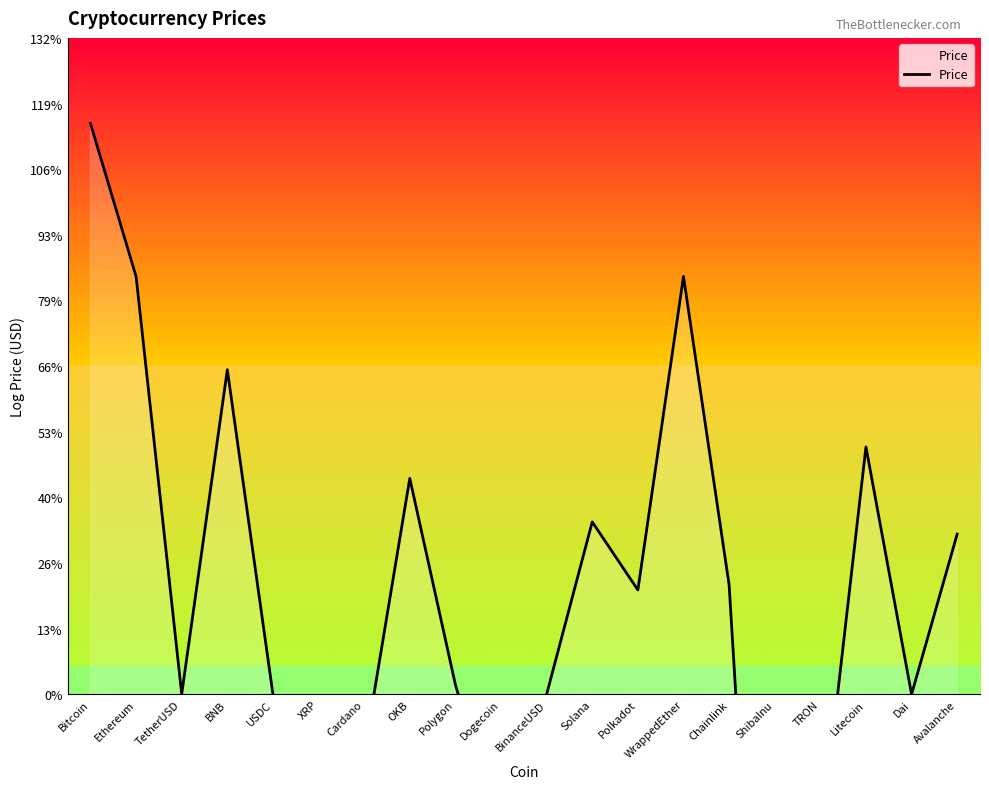

Rank the categories by value from highest to lowest.

Bitcoin, WrappedEther, Ethereum, BNB, Litecoin, OKB, Solana, Avalanche, Chainlink, Polkadot, Polygon, TetherUSD, BinanceUSD, USDC, Dai, XRP, Cardano, Dogecoin, TRON, ShibaInu